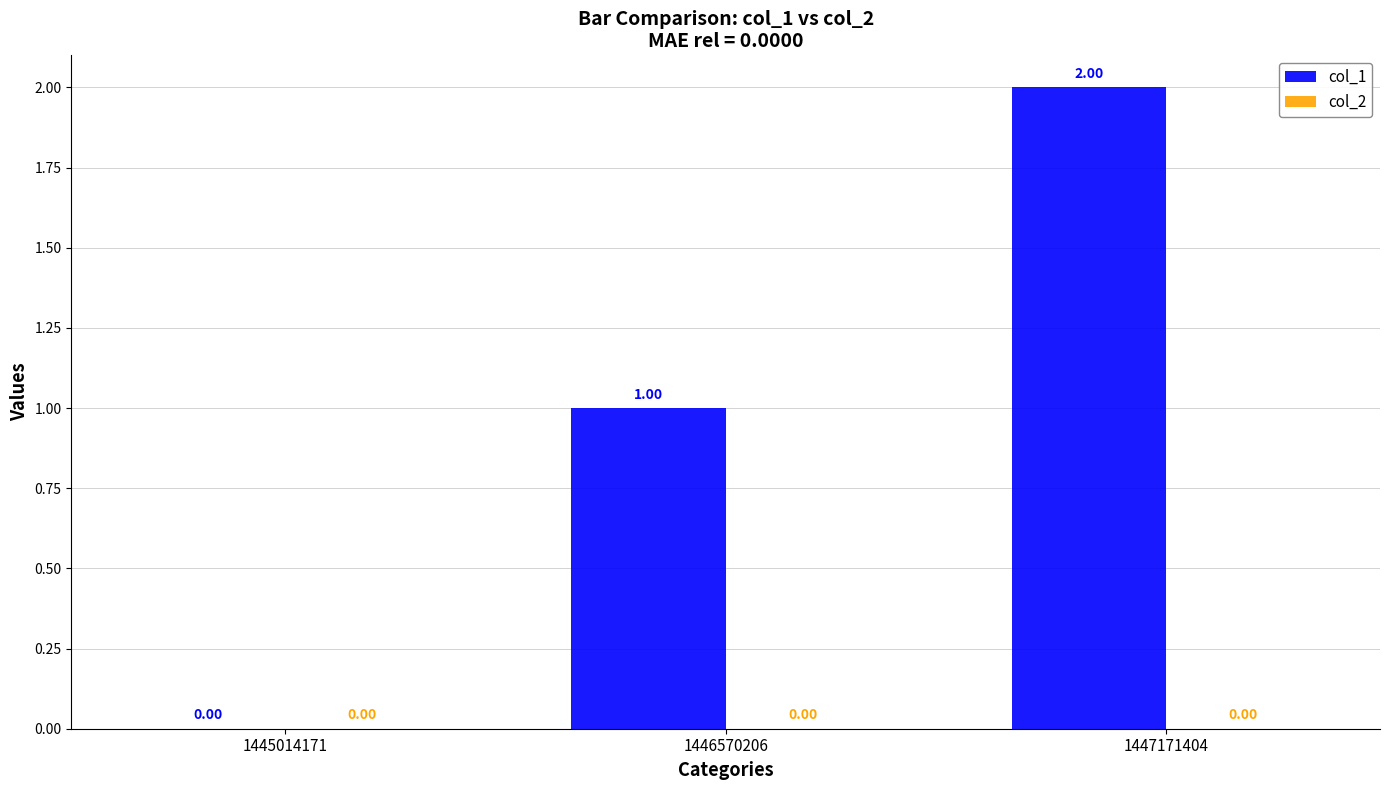

What is the change in value from 1445014171 to 1447171404?

+2